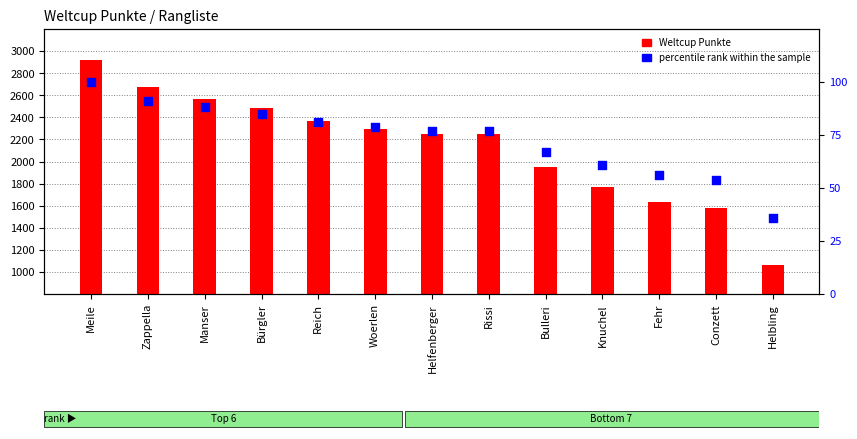

What is the total value across all series at Reich?

2449